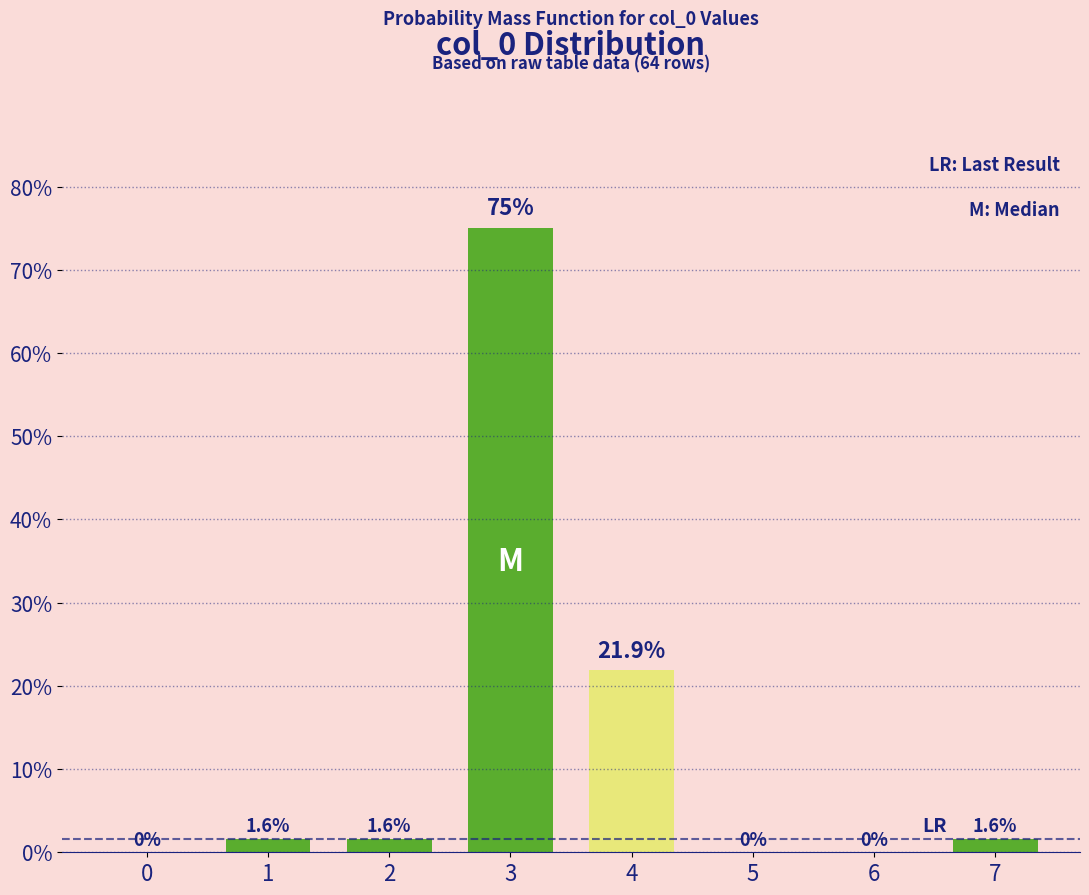

What is the ratio of the value at 7 to the value at 2?

1.0